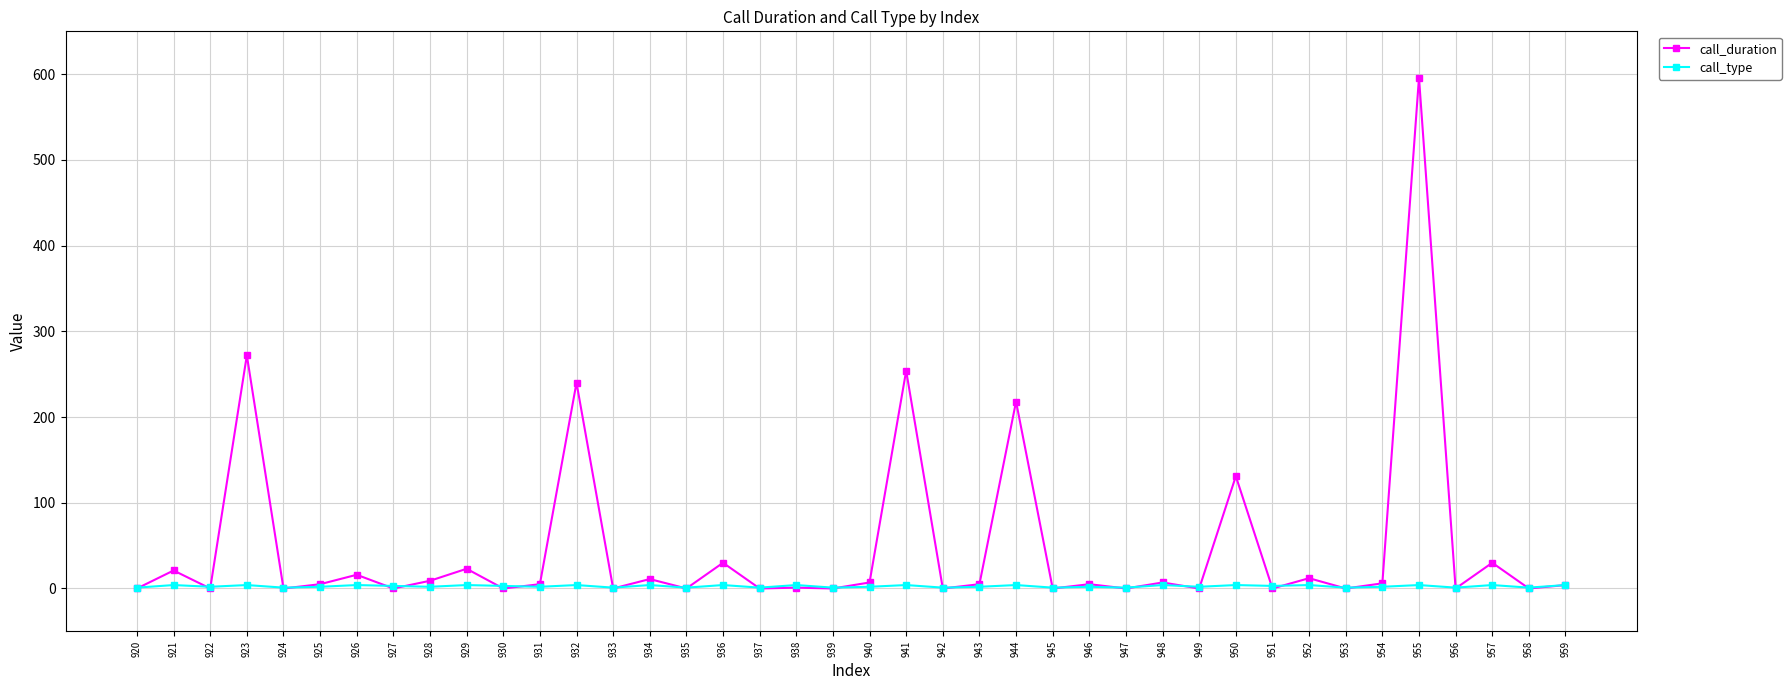

Count the number of categories in the chart.

40